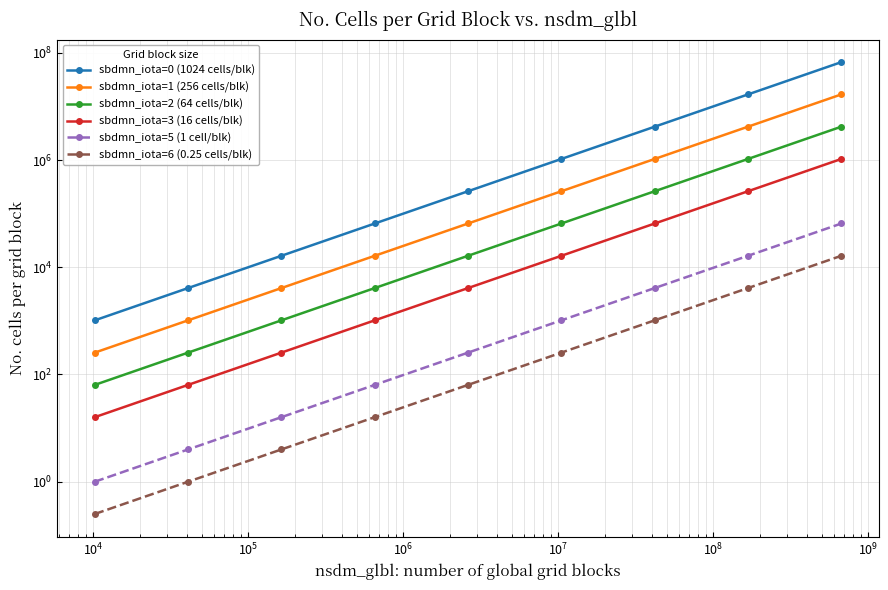

Does the chart display data point markers on the line(s)?

Yes